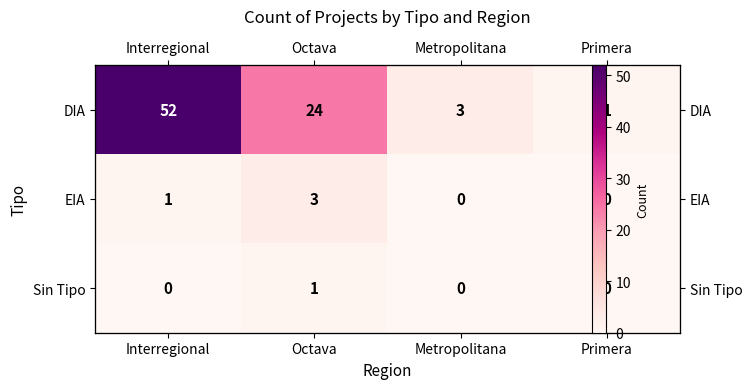

What is the difference between the maximum and minimum values in the Sin Tipo series?

1